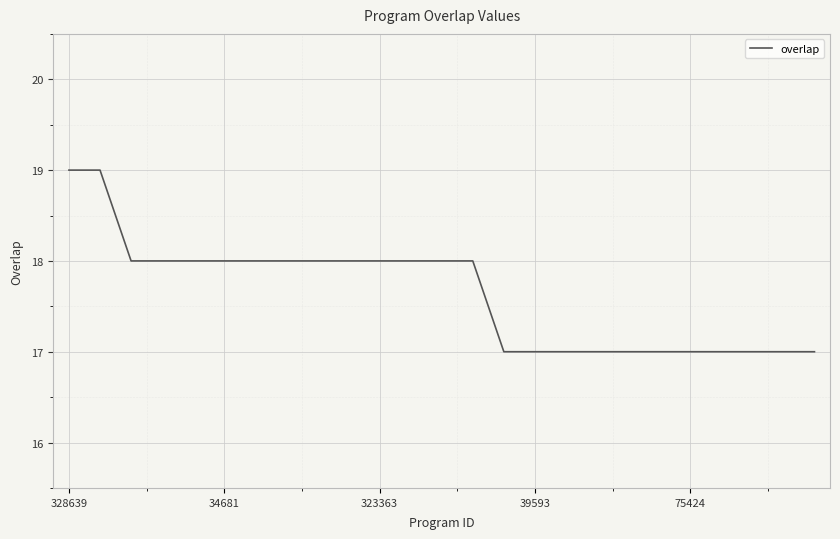

What is the maximum value shown in the chart?

19